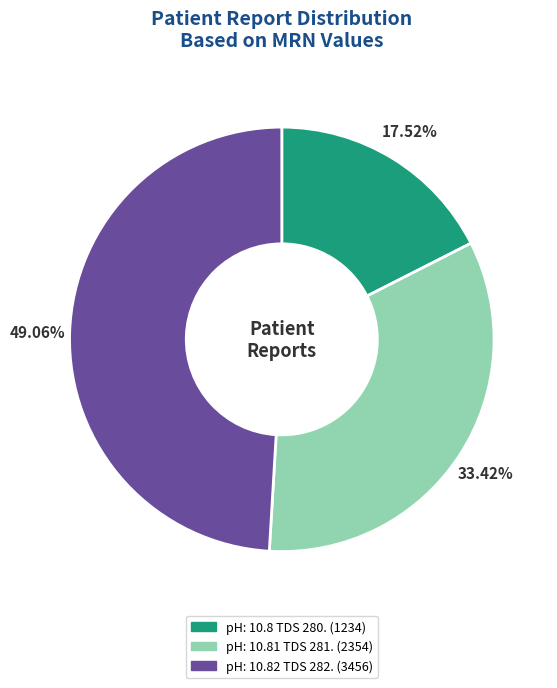

Combined, do pH: 10.81 TDS 281. and pH: 10.8 TDS 280. account for over 50%?

Yes